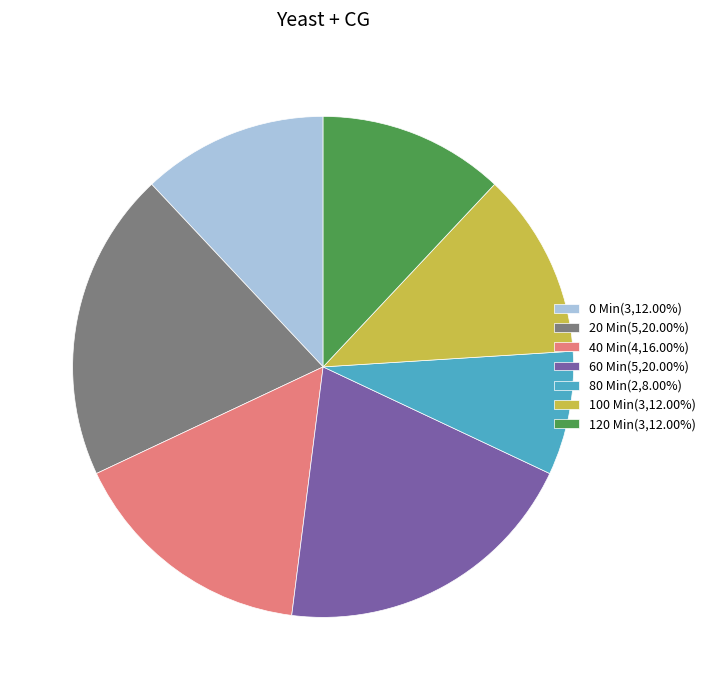

Which slice is the smallest?

80 Min